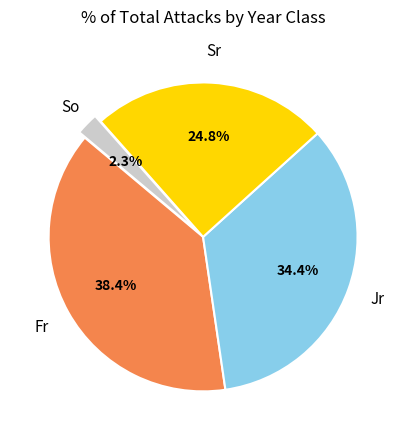

Is the sum of Sr and Fr greater than half?

Yes